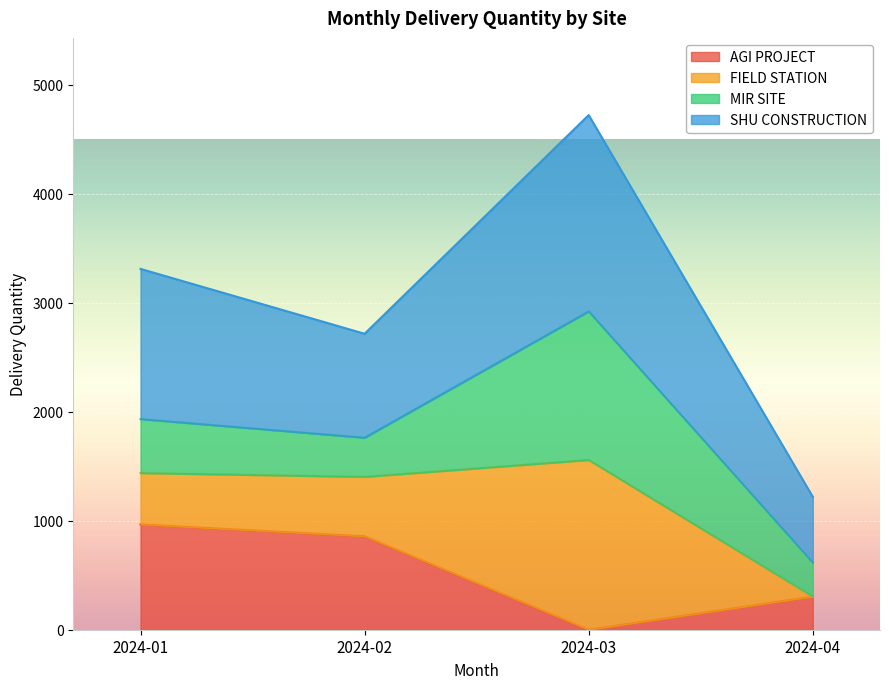

True or false: SHU CONSTRUCTION and AGI PROJECT intersect in this chart.

False